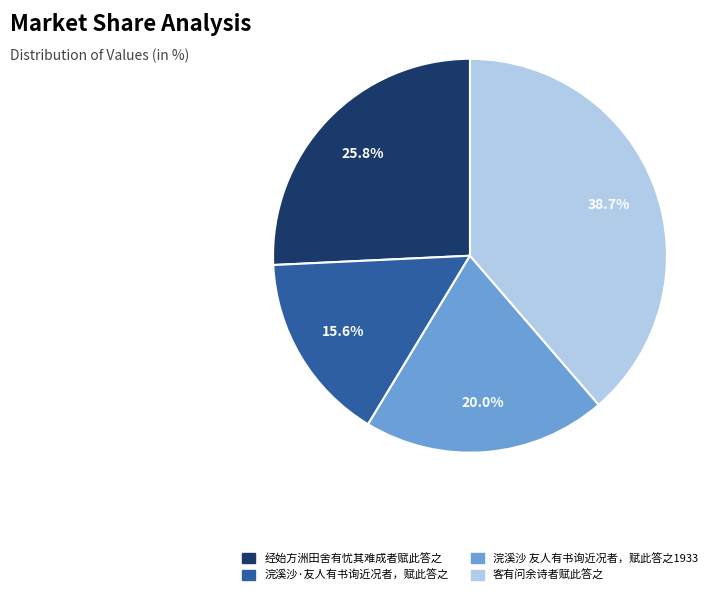

To the nearest percent, what portion does 浣溪沙 友人有书询近况者，赋此答之1933 represent?

20%